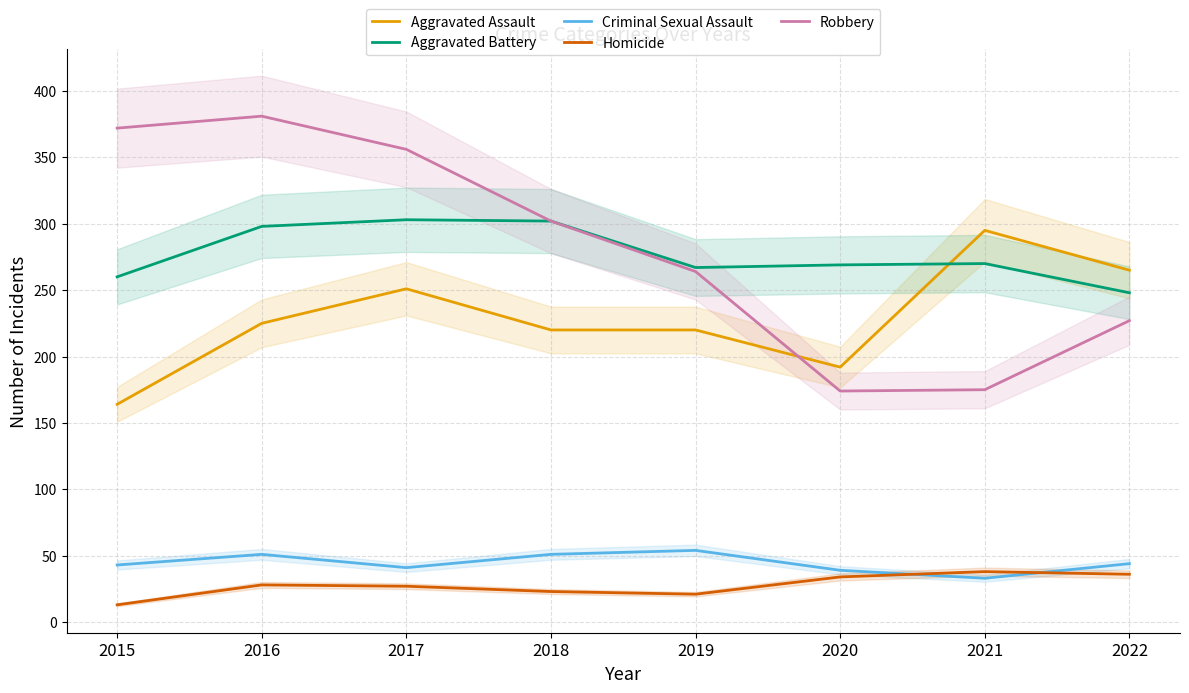

Which series changed the most between 2020 and 2022?

Aggravated Assault